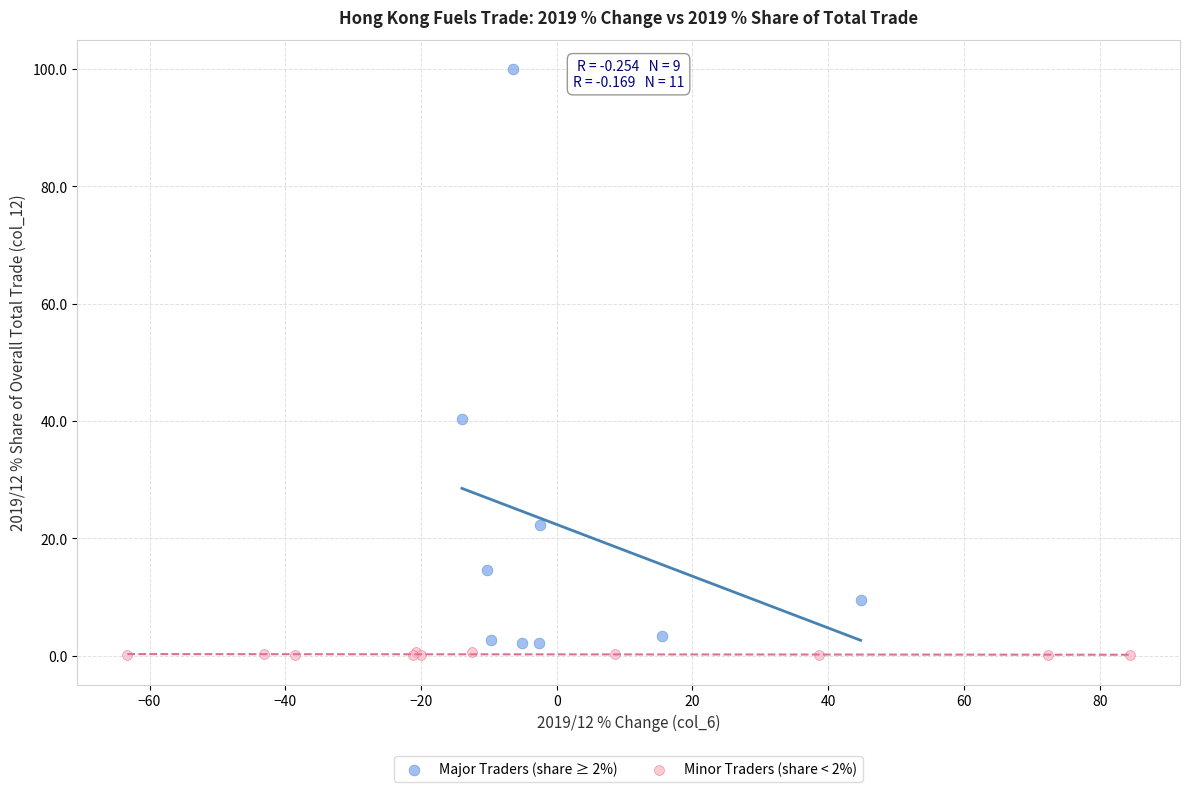

Which series contains the highest Y value?

Major Traders (share ≥ 2%)